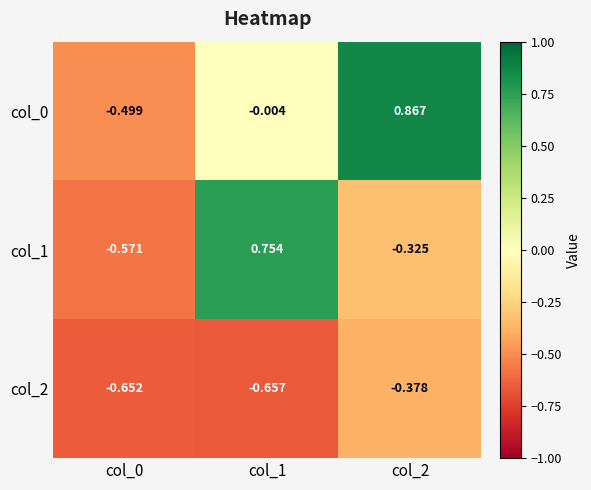

How many negative values does the col_1 series have?

2